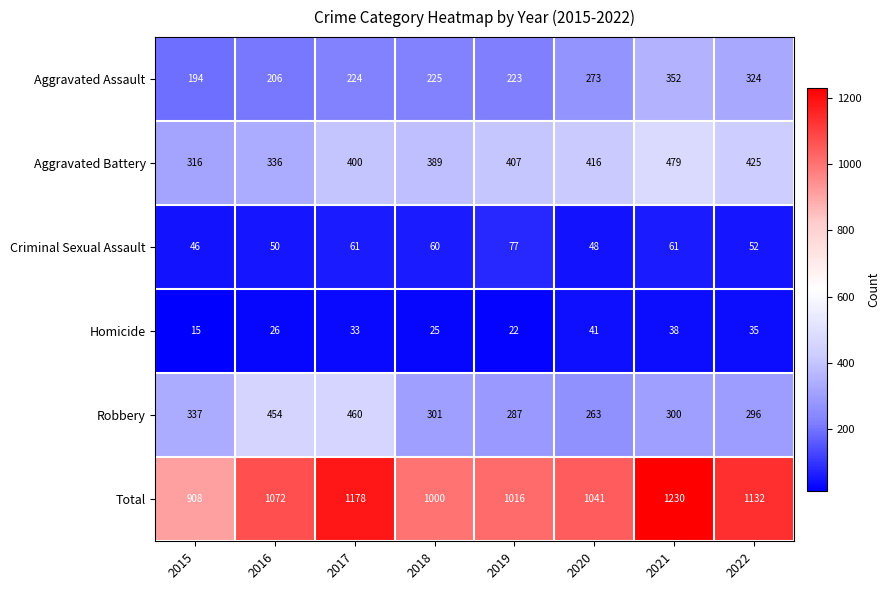

What is the sum of all Total values?

8577